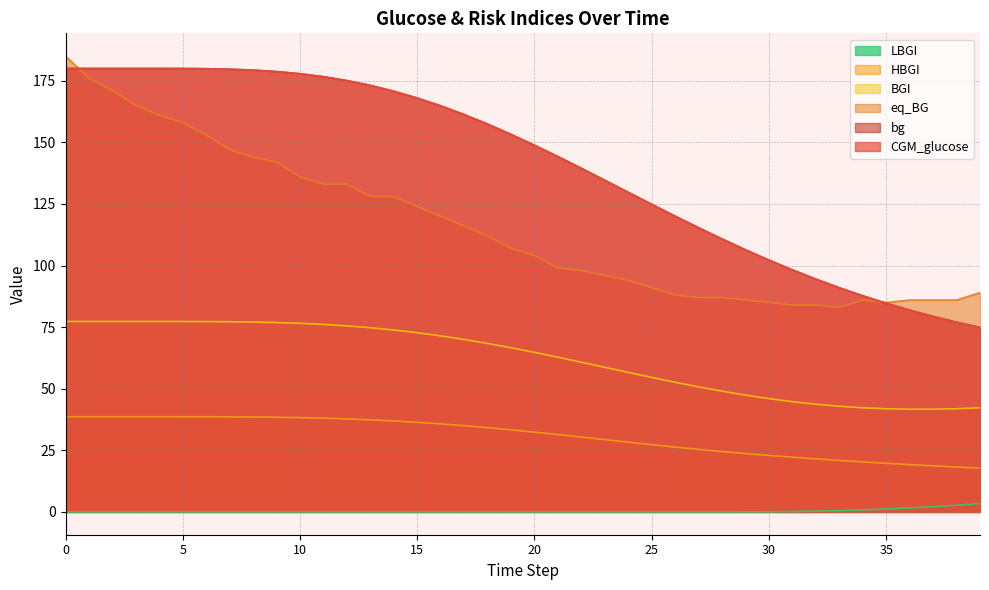

List the series in order of their peak value, highest first.

eq_BG, CGM_glucose, bg, BGI, HBGI, LBGI